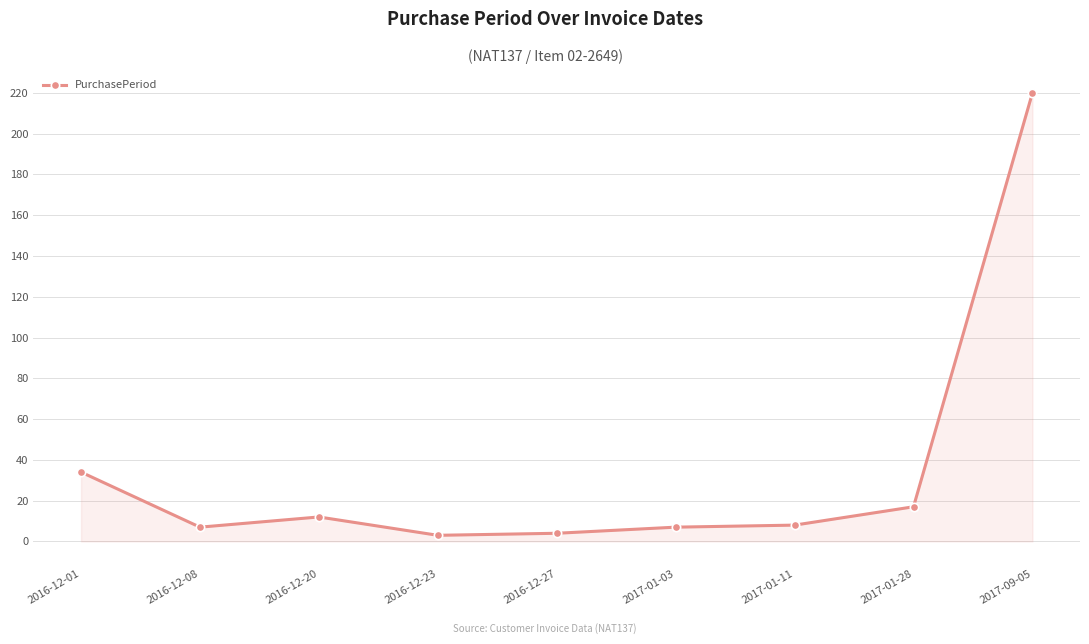

Approximately how many times larger is the value at 2016-12-27 compared to 2016-12-01?

0.1